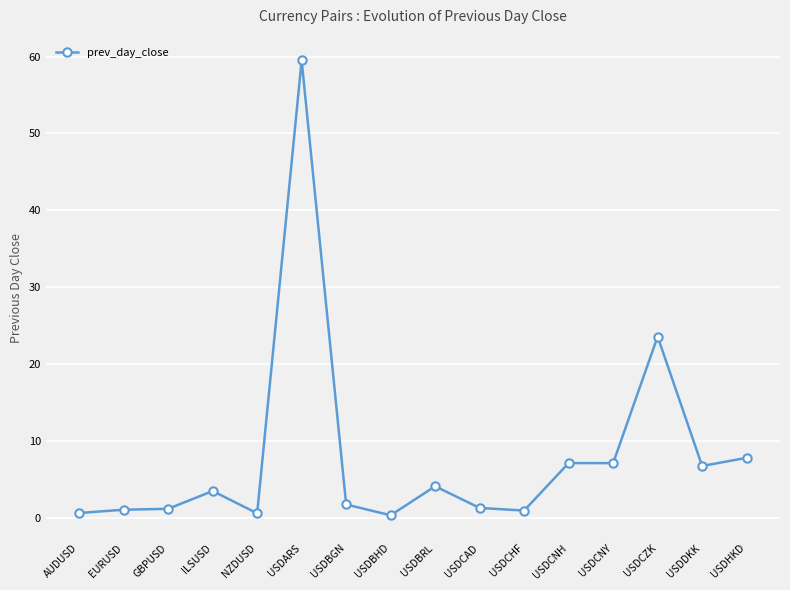

Where is the data nearest to the value 29?

USDCZK